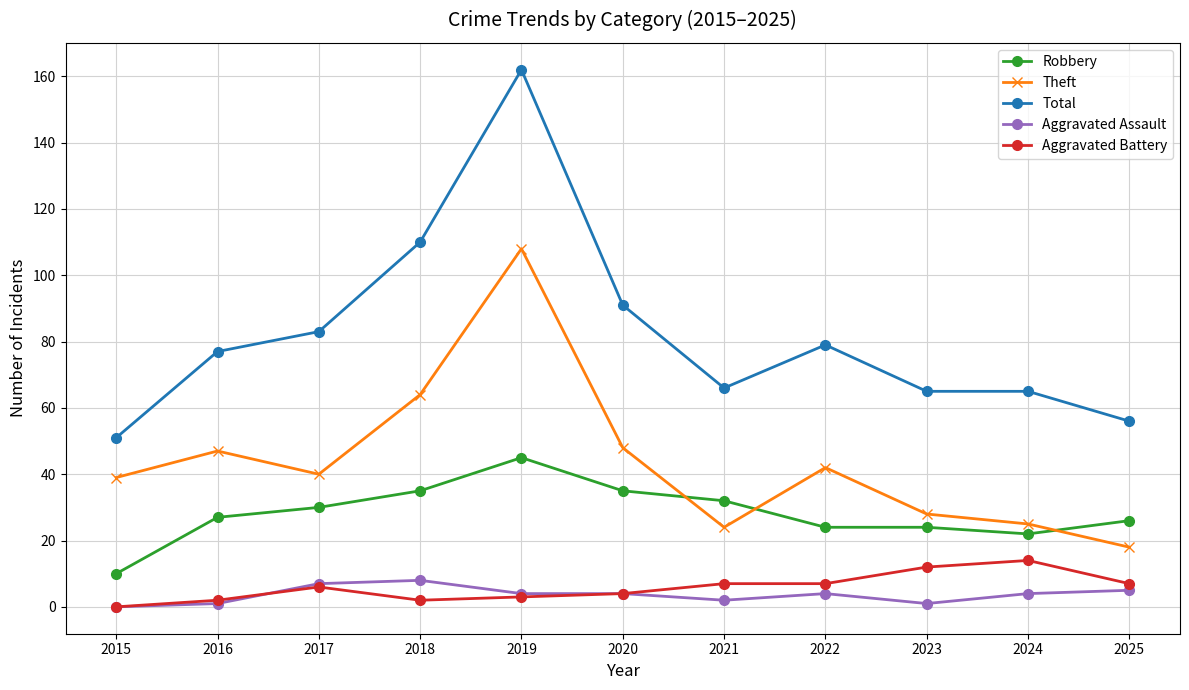

Which series has the widest spread of values?

Total